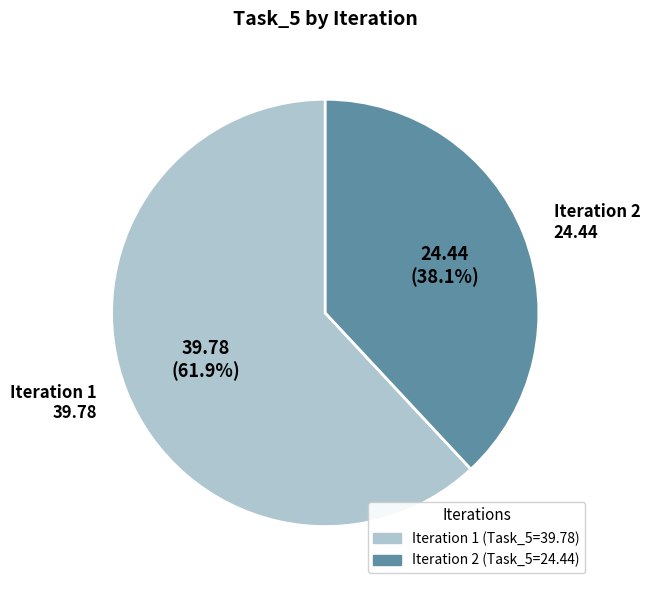

To the nearest percent, what is the difference between the largest and smallest slice percentages?

24%